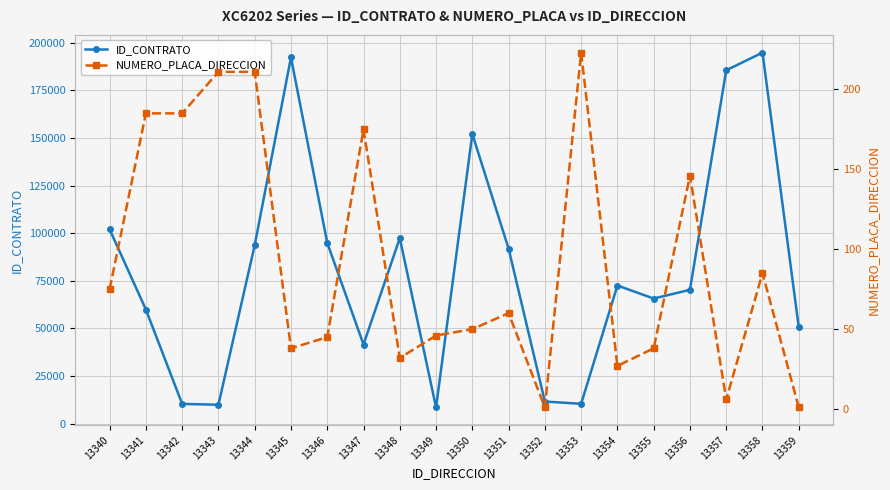

How many data points in ID_CONTRATO are above 72555?

9